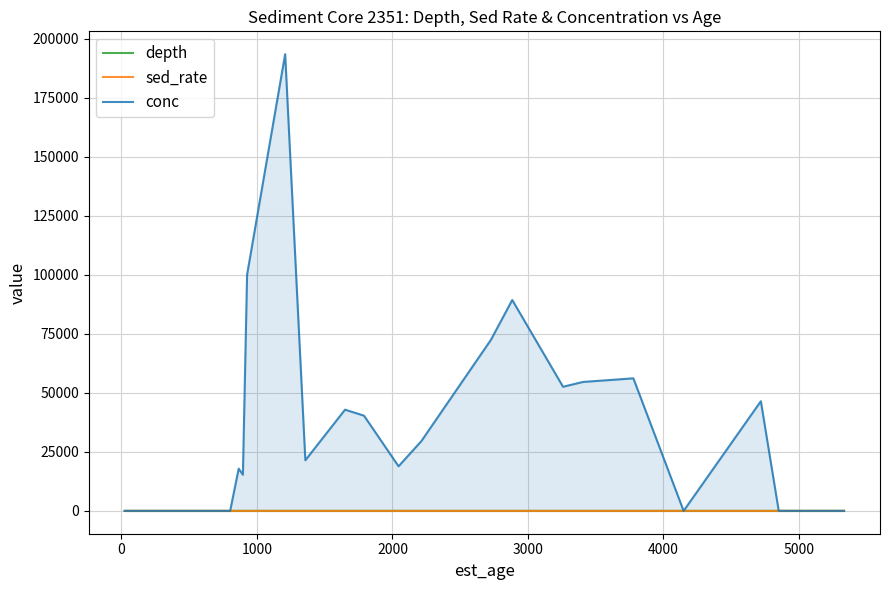

How many lines are shown in the chart?

3